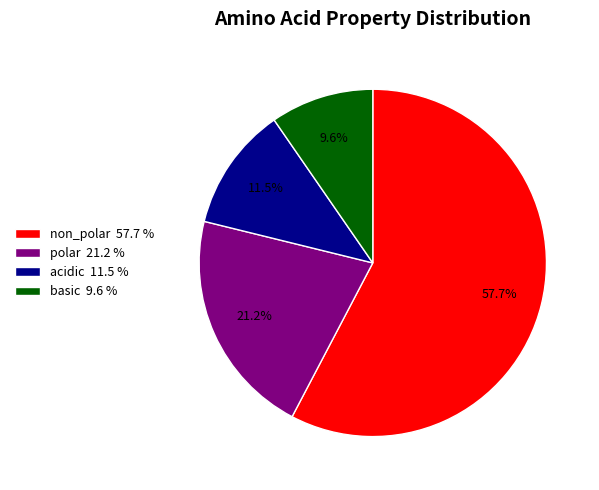

What is the ratio of the value at non_polar 57.7 % to the value at polar 21.2 %?

2.7